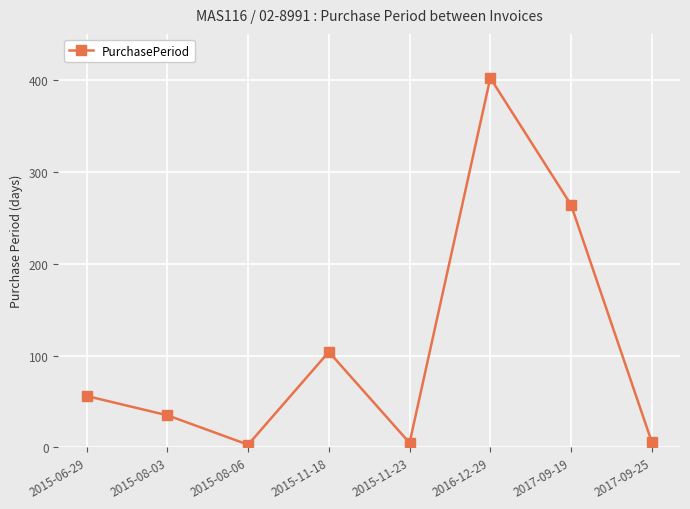

What is the minimum value shown in the chart?

3